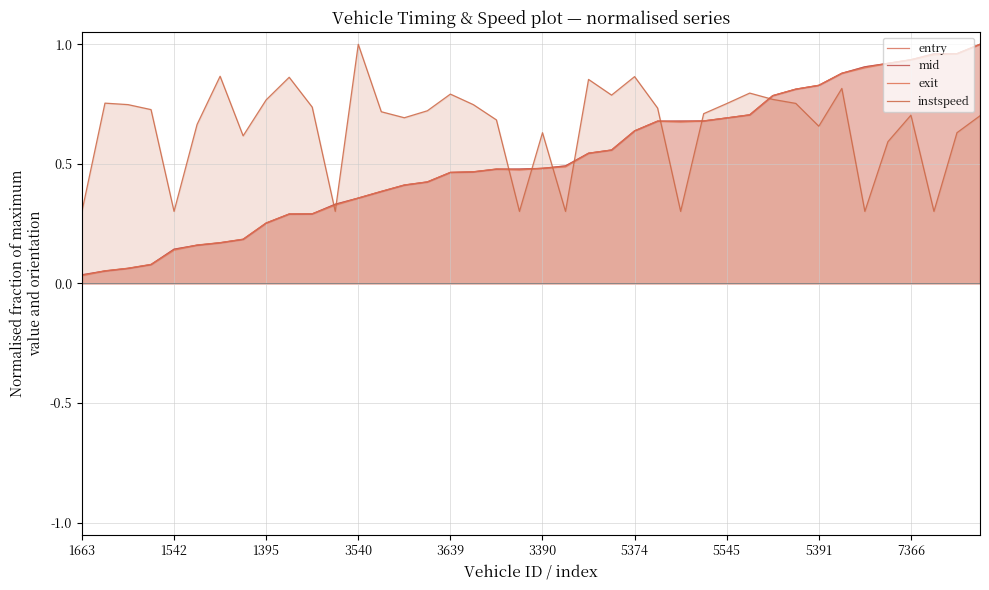

How many lines are shown in the chart?

4